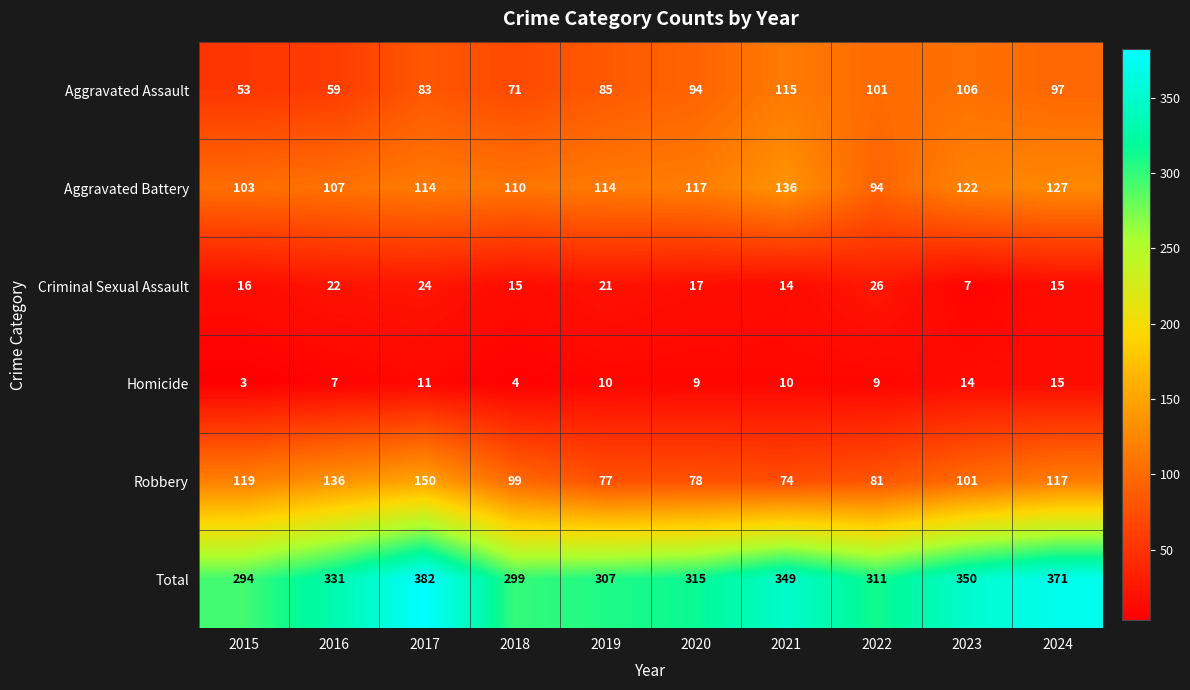

Which series has the widest spread of values?

Total